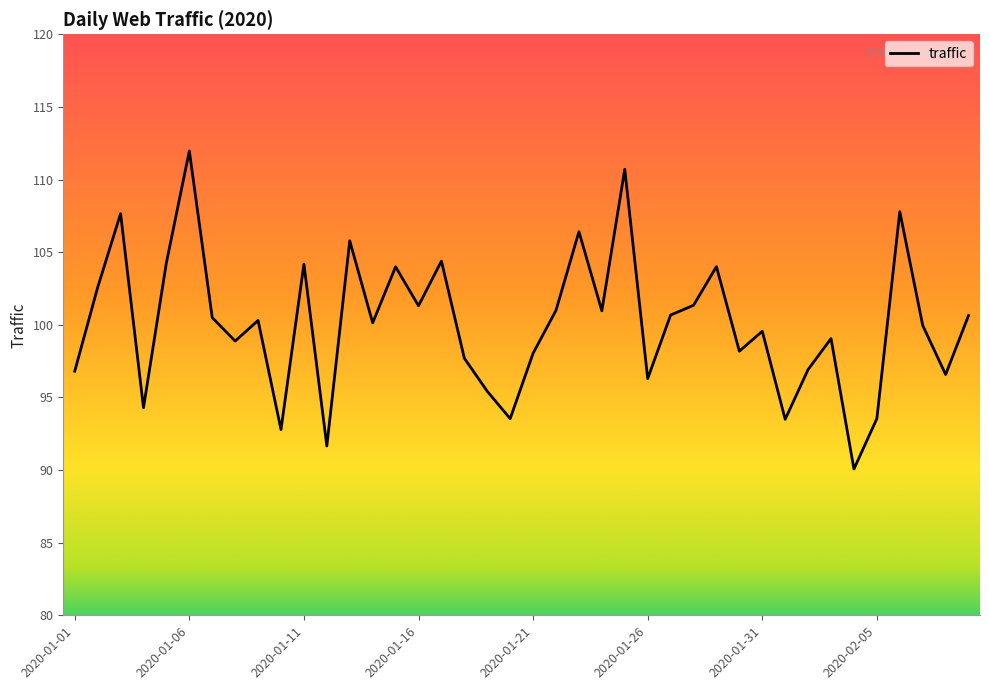

What is the maximum value shown in the chart?

112.0